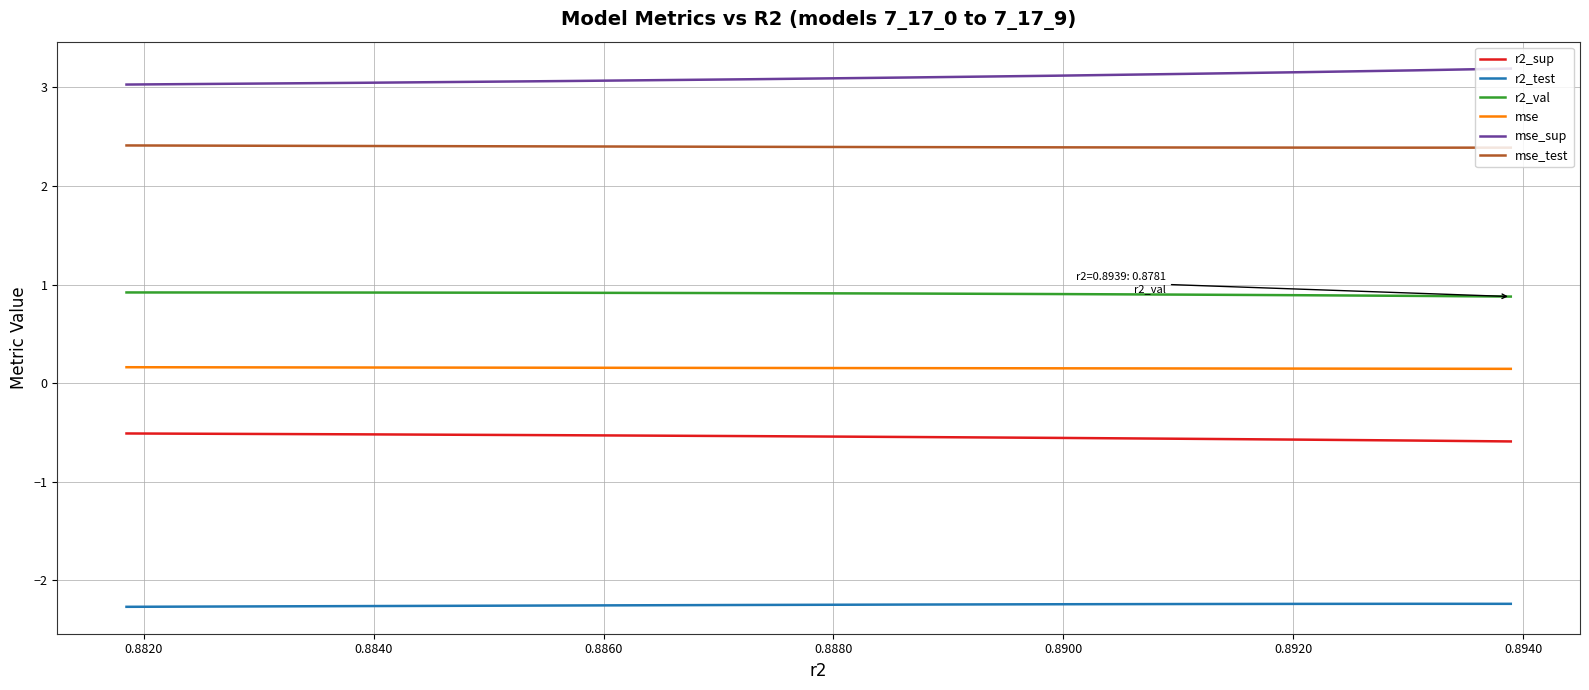

True or false: r2_test and r2_sup intersect in this chart.

False